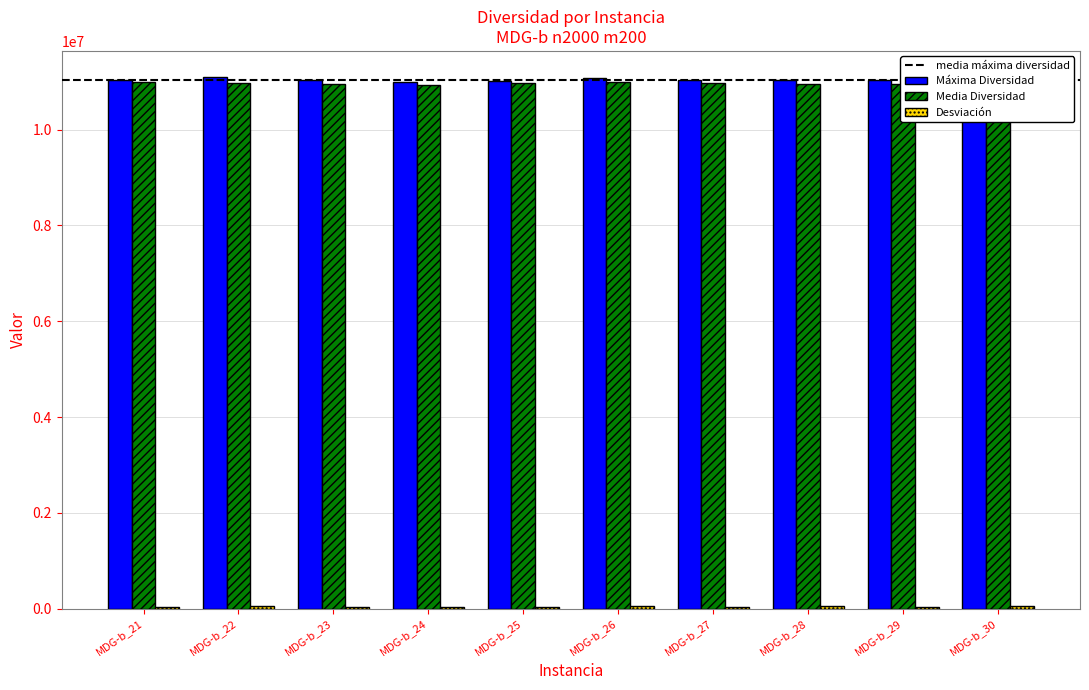

What is the total value across all series at MDG-b_22?

22113367.7